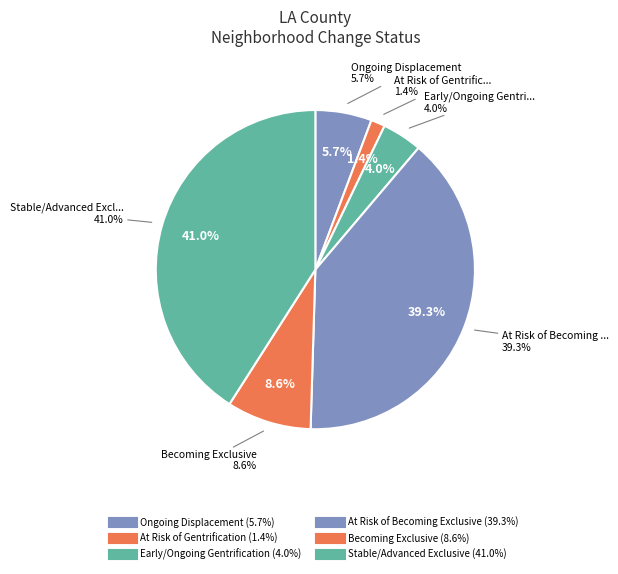

How many slices are in this pie chart?

6